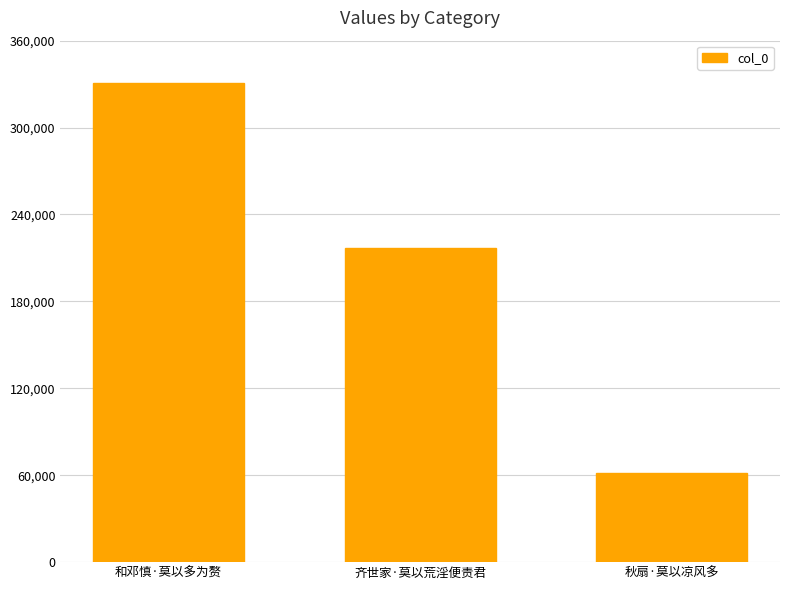

How many bars are there in total?

3